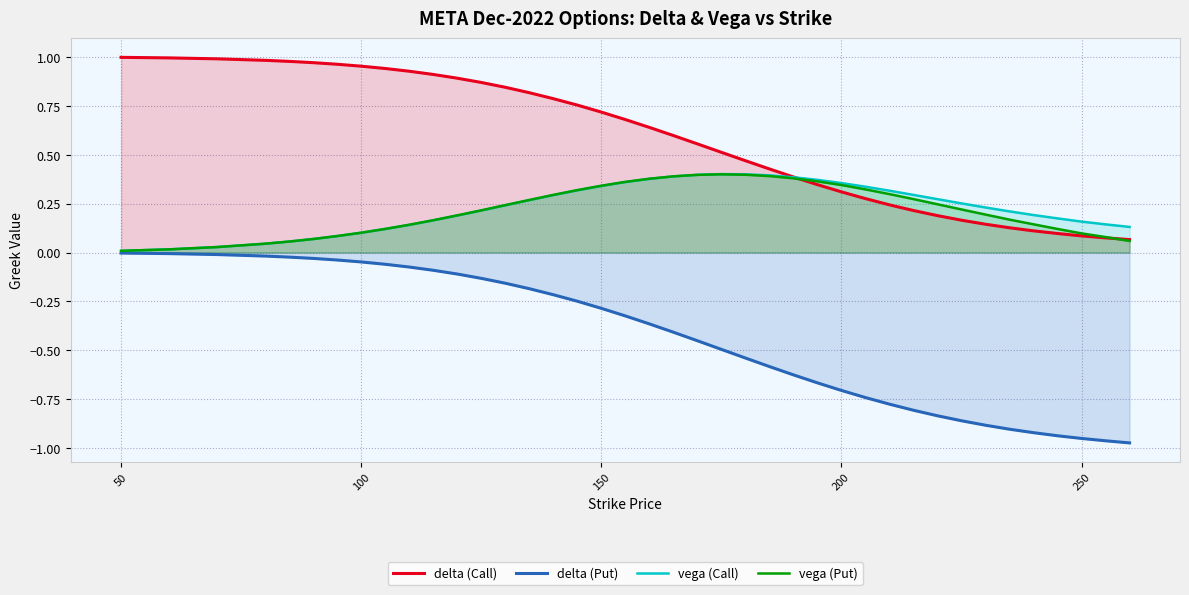

True or false: delta (Call) and delta (Put) intersect in this chart.

False